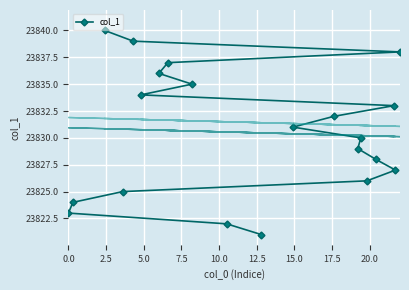

What is the maximum value for col_1?

23840